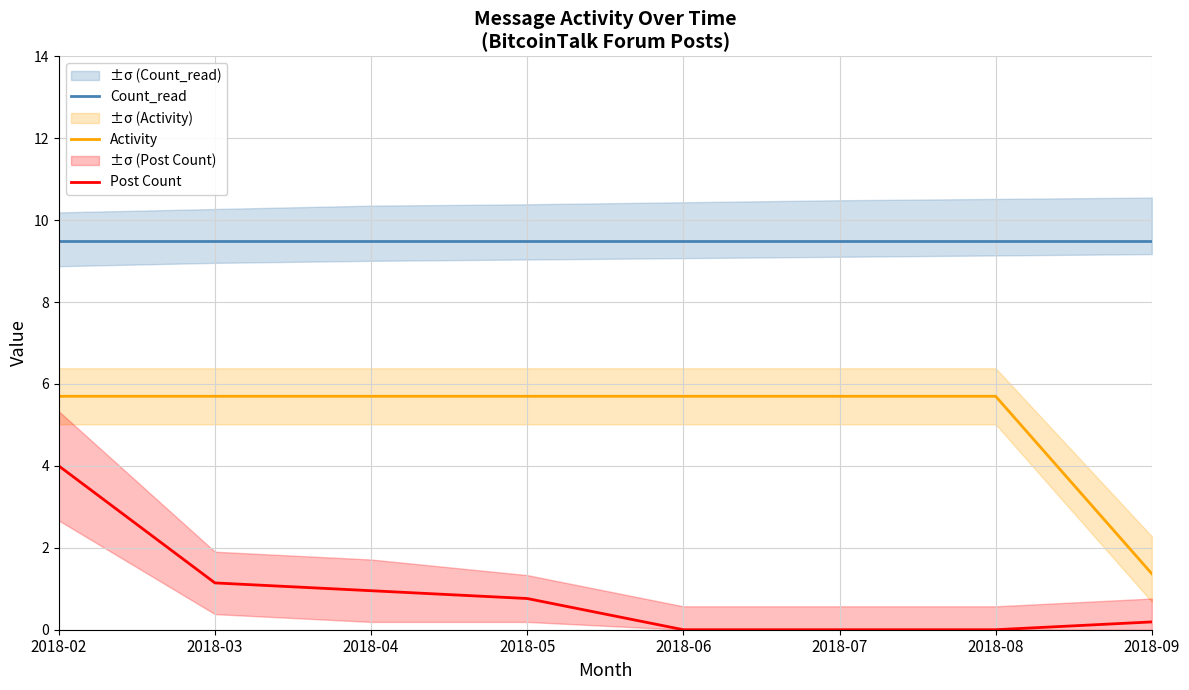

What is the value of the Activity point at the 1st from the left?

5.7